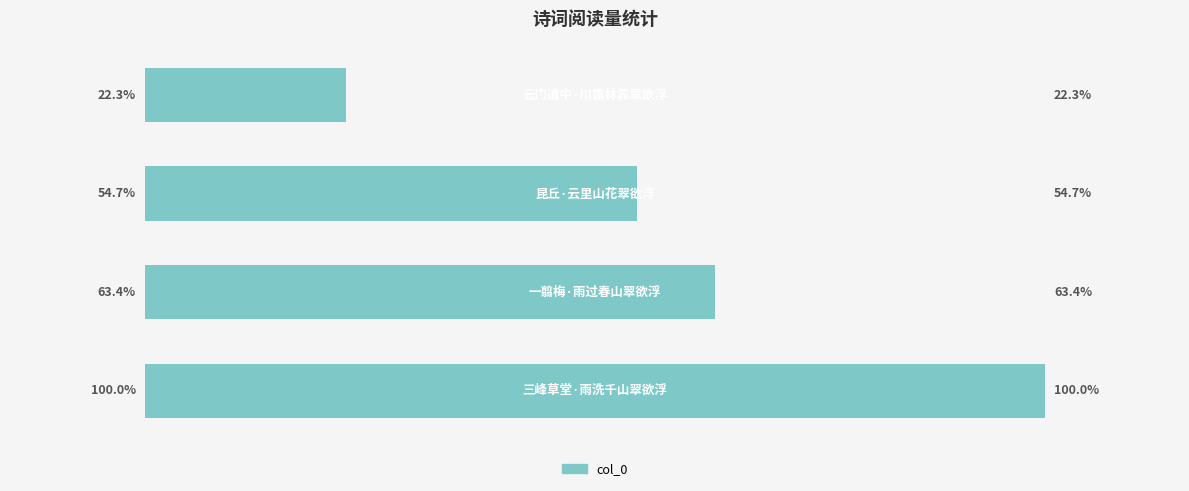

What is the sum of all values?

855234